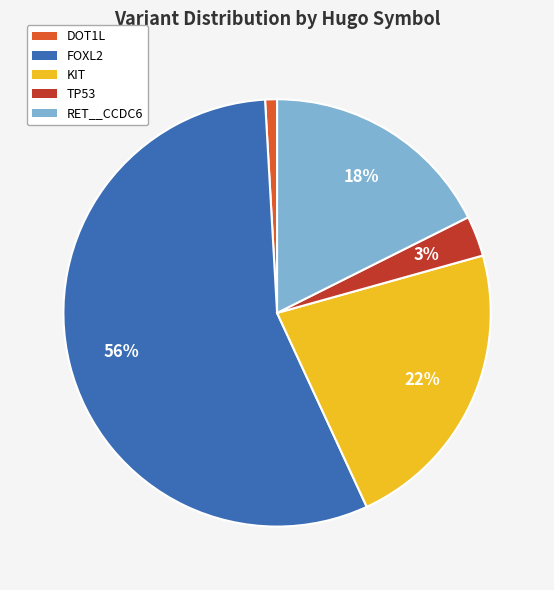

Between RET__CCDC6 and DOT1L, which is larger?

RET__CCDC6